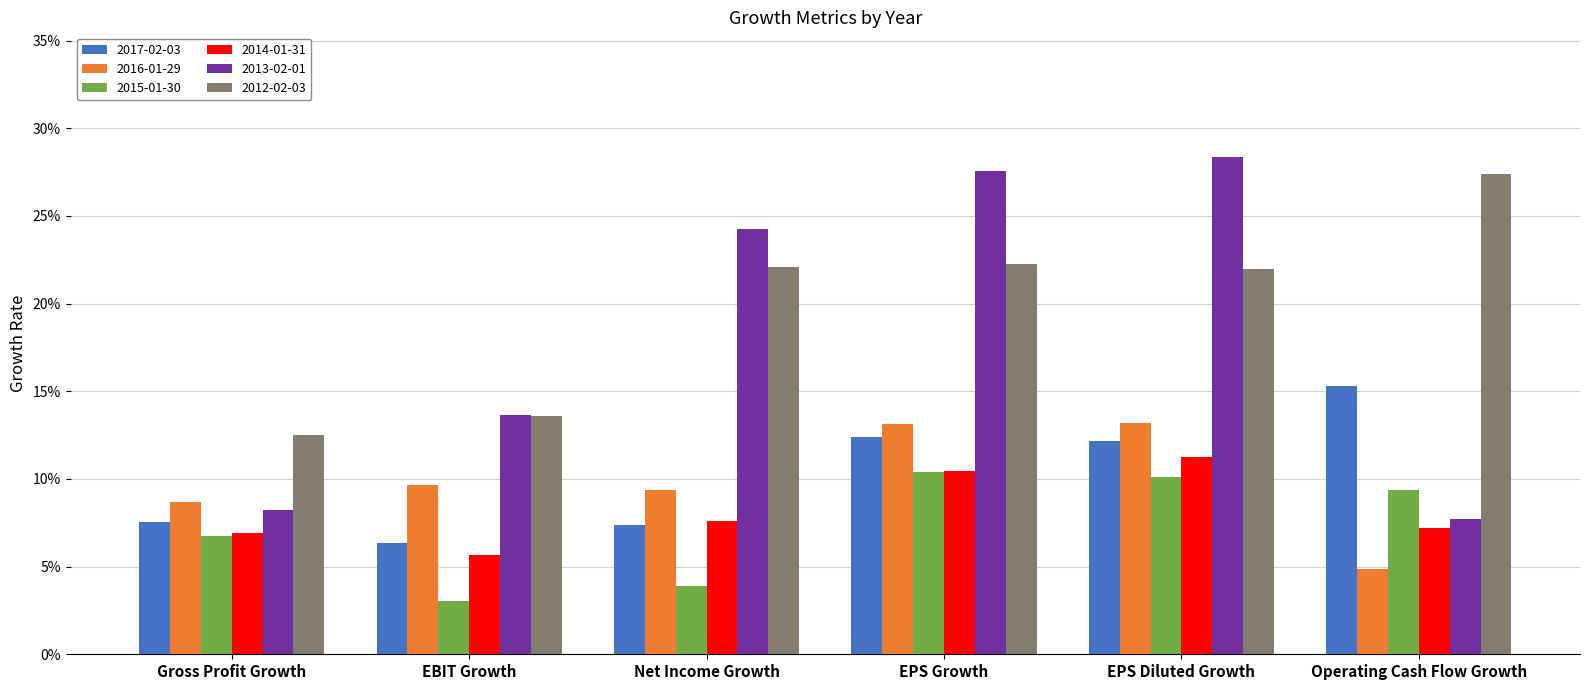

Are the bars grouped side by side (vs. stacked)?

Yes